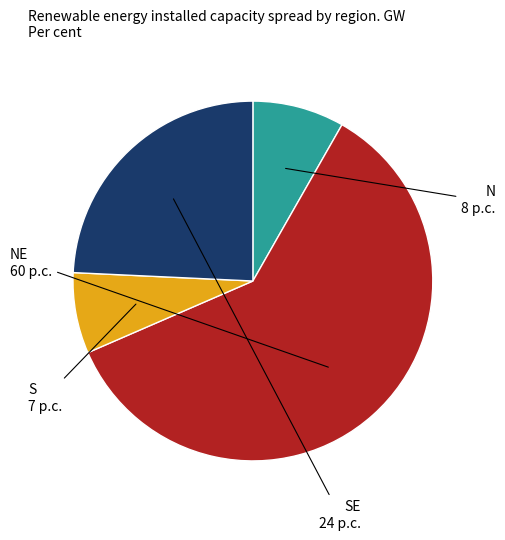

Is there any slice that represents more than half of the pie?

Yes